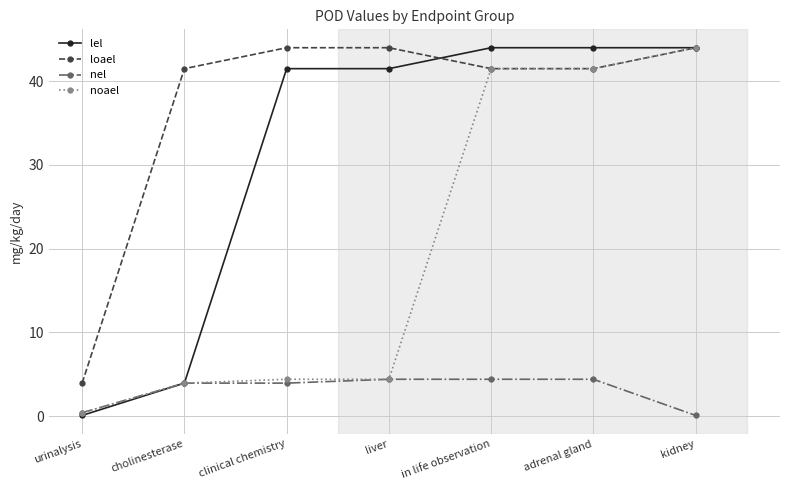

How many data points in loael are less than 41?

1